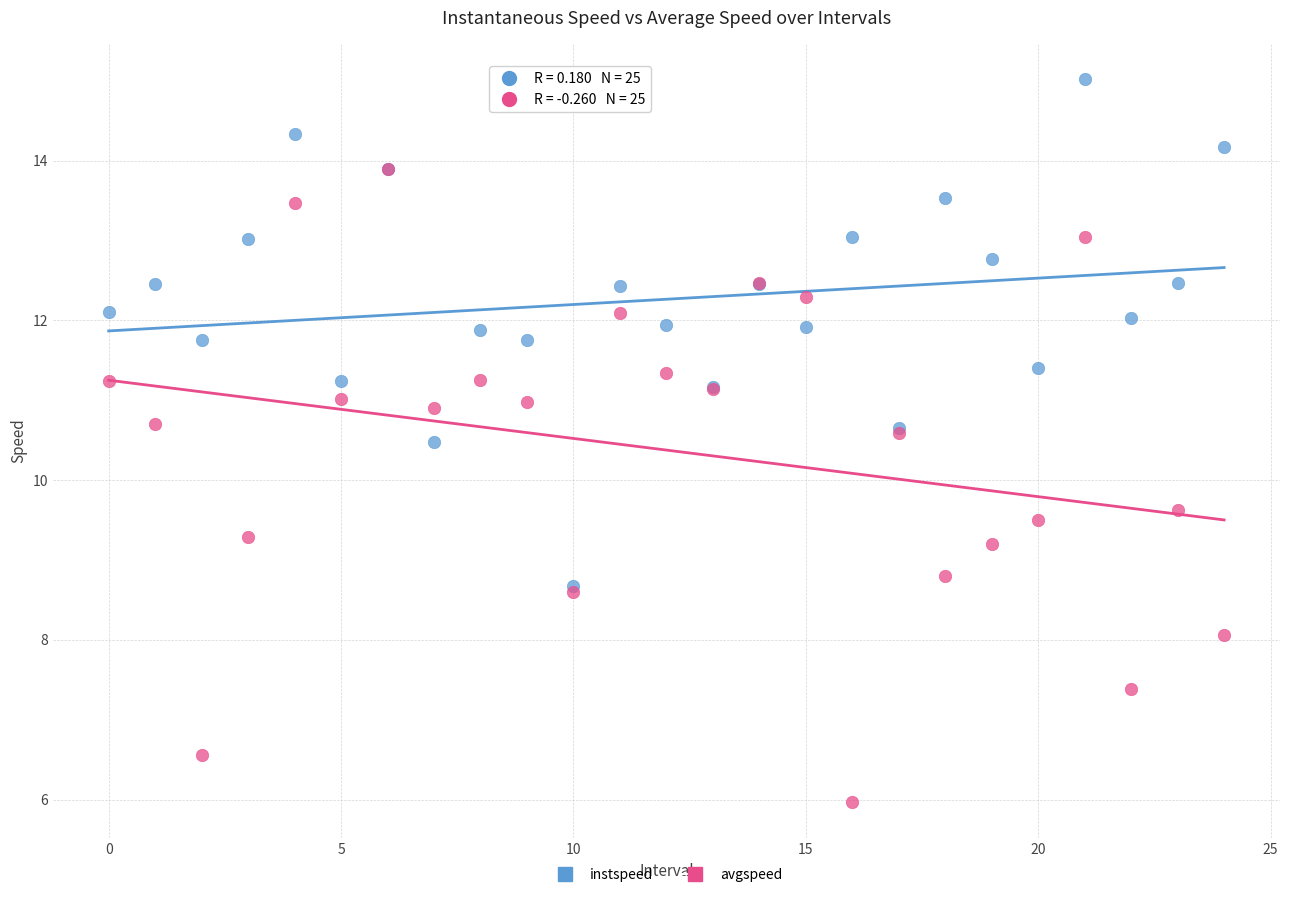

Across all series, what Y value is closest to 10?

9.6